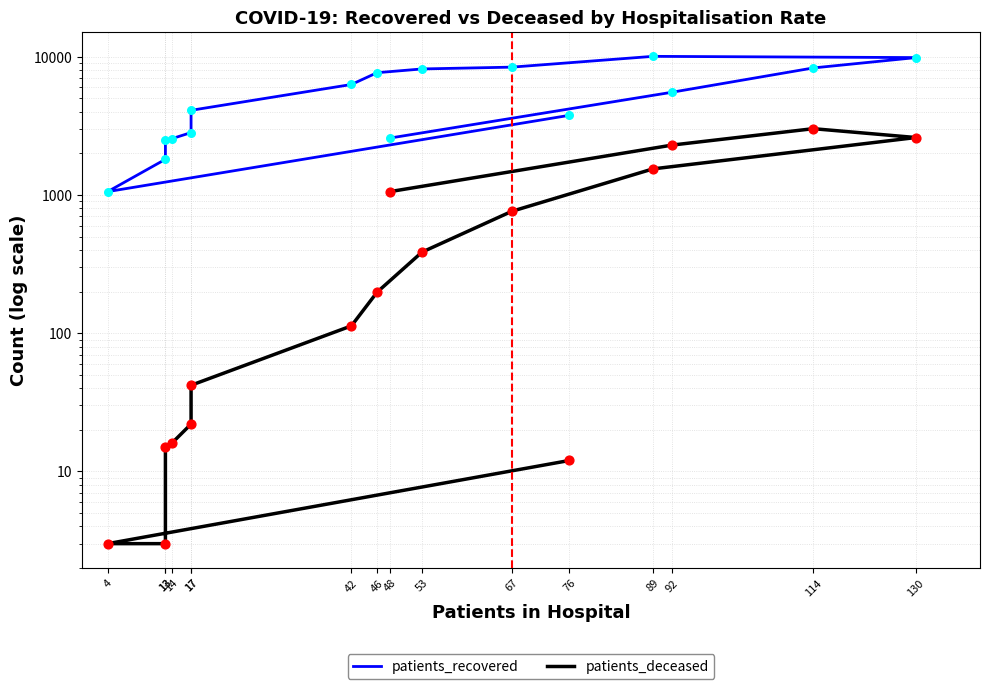

What are all the series names shown in the legend?

patients_recovered, patients_deceased